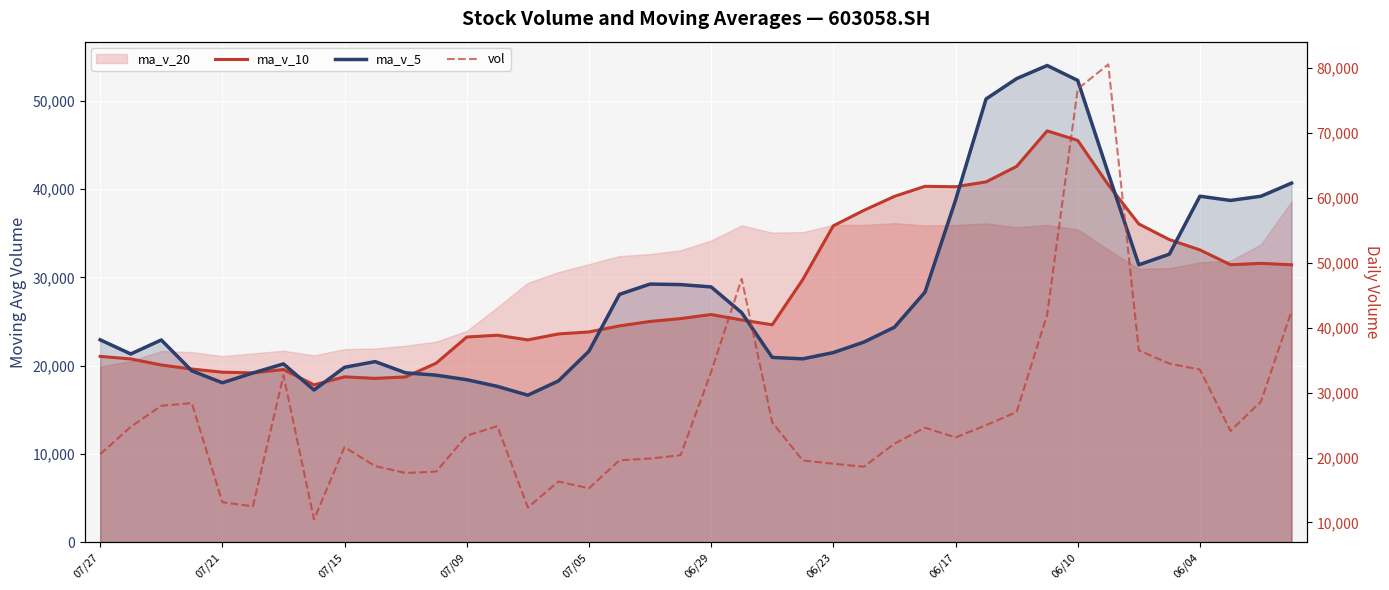

How many lines are shown in the chart?

3